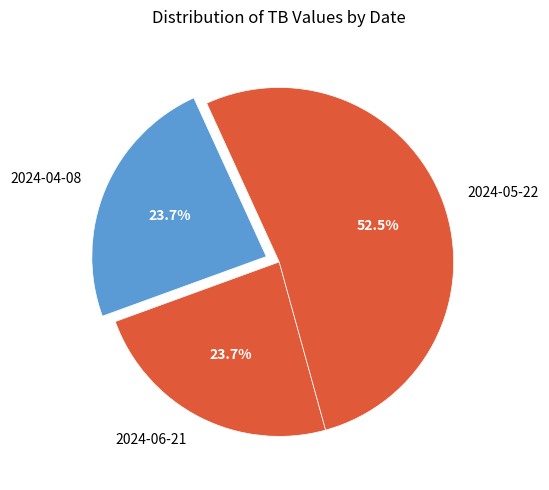

Is there any slice that represents more than half of the pie?

Yes